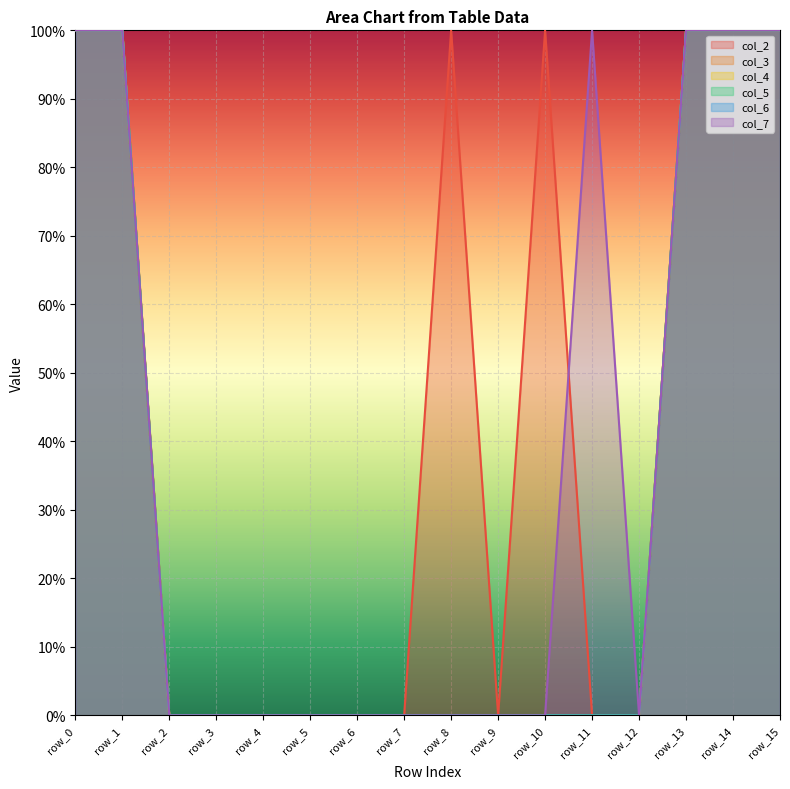

Reading left to right, what are all the values shown in this chart?

col_2: 1	1	0	0	0	0	0	0	1	0	1	0	0	1	1	1
col_3: 1	1	0	0	0	0	0	0	0	0	0	0	0	1	1	1
col_4: 1	1	0	0	0	0	0	0	0	0	0	0	0	1	1	1
col_5: 1	1	0	0	0	0	0	0	0	0	0	0	0	1	1	1
col_6: 1	1	0	0	0	0	0	0	0	0	0	0	0	1	1	1
col_7: 1	1	0	0	0	0	0	0	0	0	0	1	0	1	1	1